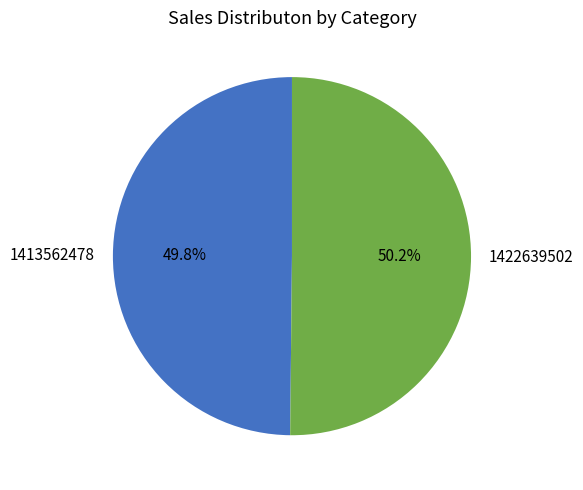

Is there any slice that represents more than half of the pie?

Yes